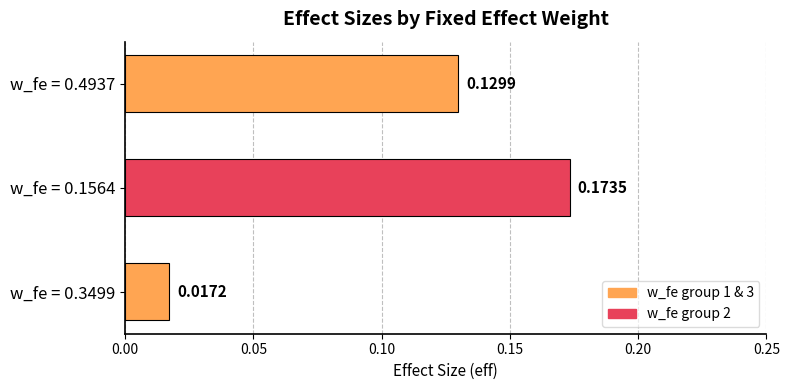

Rank the categories by value from lowest to highest.

w_fe = 0.3499, w_fe = 0.4937, w_fe = 0.1564